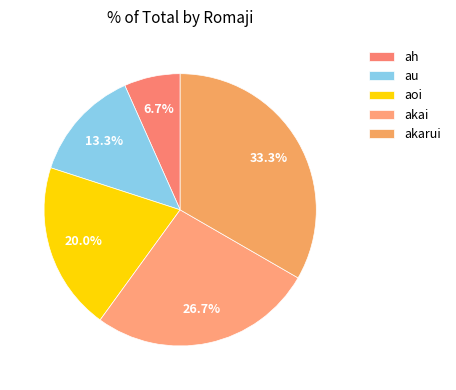

Which category has the biggest portion of the pie?

akarui